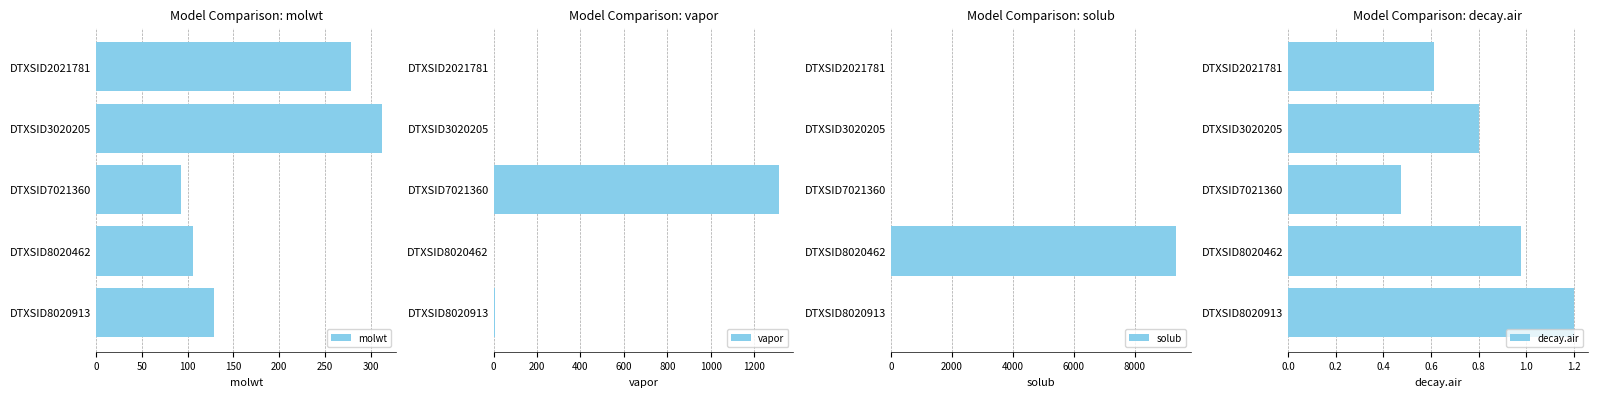

Rank the categories by molwt value from highest to lowest.

DTXSID3020205, DTXSID2021781, DTXSID8020913, DTXSID8020462, DTXSID7021360